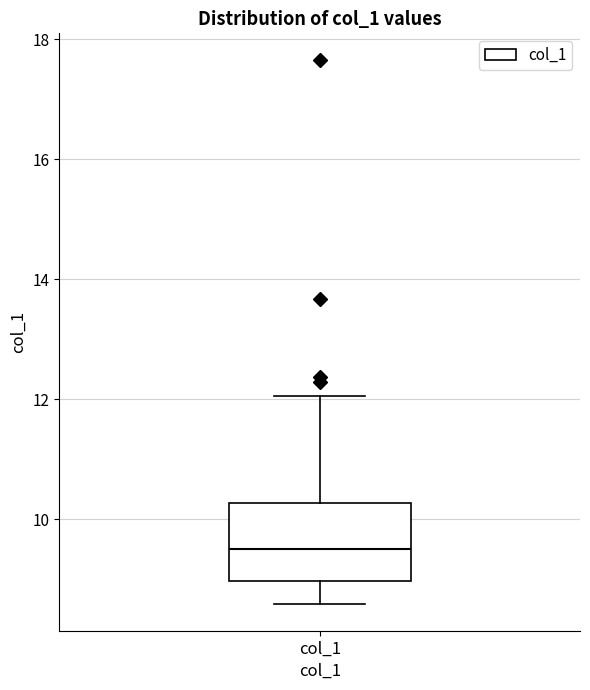

Transcribe this box plot: give where the median line is, the range the box spans, and where the two whiskers end, as read against the y-axis. The values are not printed on the chart, so give them approximately, as read against the axis.

median 9.4, box 9.0 to 10.2, whiskers 8.6 to 12.0